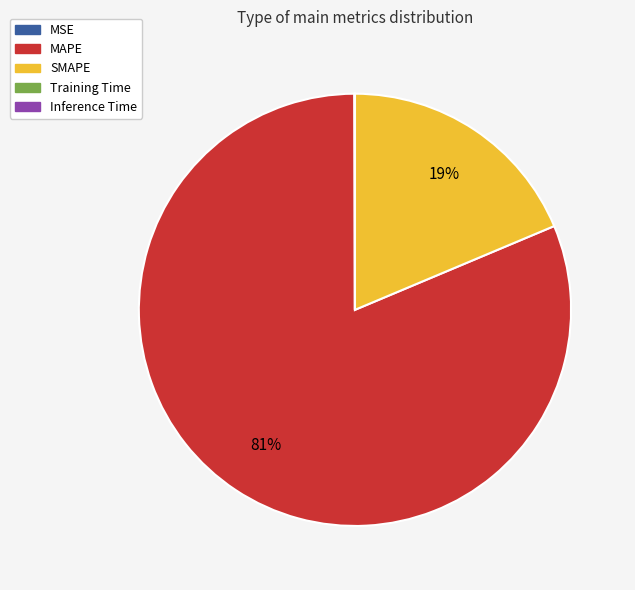

To the nearest percent, what is the average slice percentage?

20%